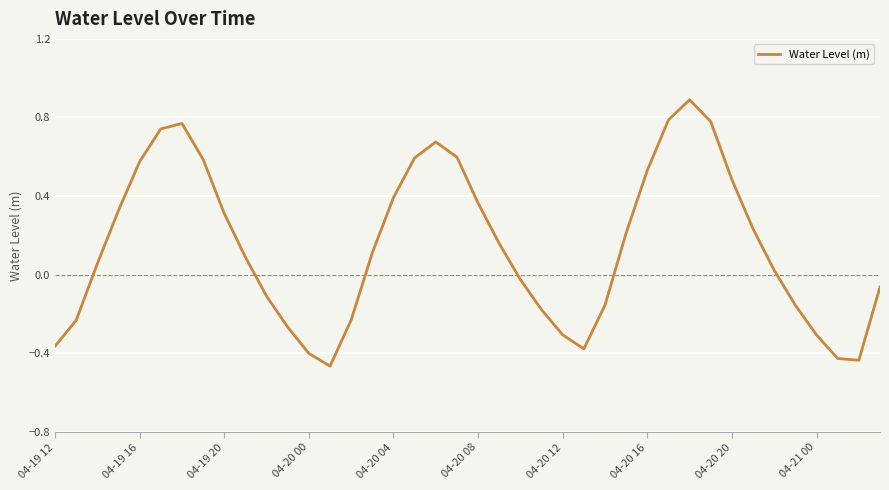

What is the greatest value displayed?

0.9